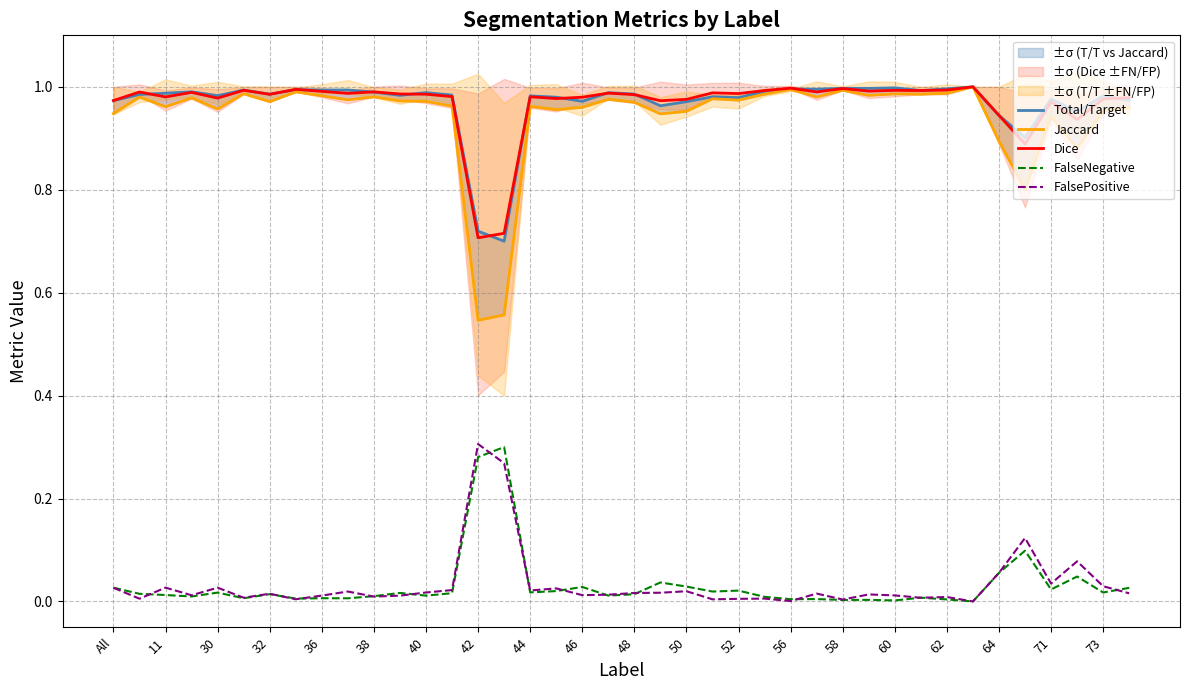

At which category is the sum across all series the highest?

33